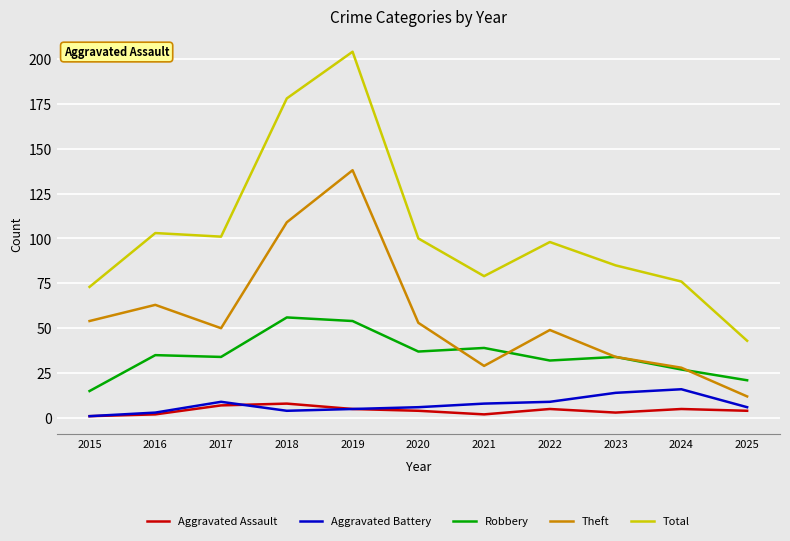

Count the number of categories in the chart.

11